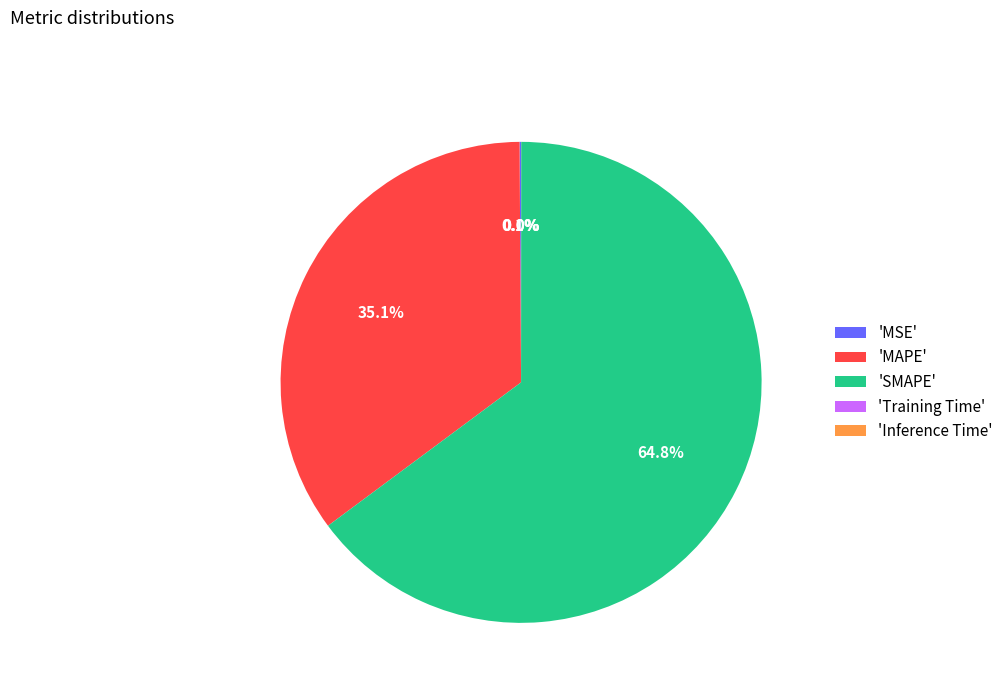

What is the majority slice?

'SMAPE'